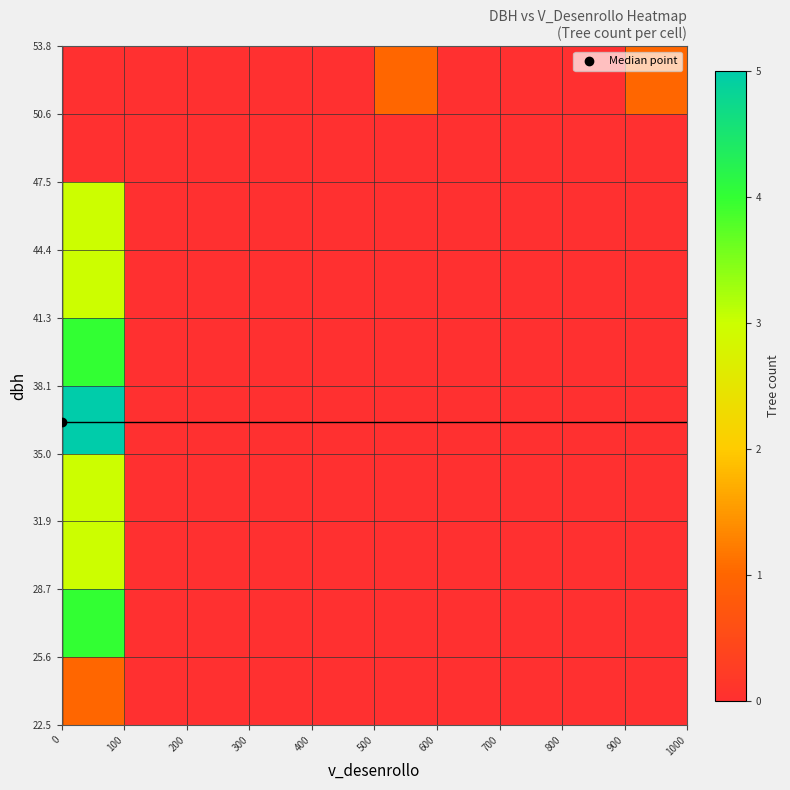

Reading right to left, what are all the values shown in this chart?

row_0: 900=0	800=0	700=0	600=0	500=0	400=0	300=0	200=0	100=0	0=1
row_1: 900=0	800=0	700=0	600=0	500=0	400=0	300=0	200=0	100=0	0=4
row_2: 900=0	800=0	700=0	600=0	500=0	400=0	300=0	200=0	100=0	0=3
row_3: 900=0	800=0	700=0	600=0	500=0	400=0	300=0	200=0	100=0	0=3
row_4: 900=0	800=0	700=0	600=0	500=0	400=0	300=0	200=0	100=0	0=5
row_5: 900=0	800=0	700=0	600=0	500=0	400=0	300=0	200=0	100=0	0=4
row_6: 900=0	800=0	700=0	600=0	500=0	400=0	300=0	200=0	100=0	0=3
row_7: 900=0	800=0	700=0	600=0	500=0	400=0	300=0	200=0	100=0	0=3
row_8: 900=0	800=0	700=0	600=0	500=0	400=0	300=0	200=0	100=0	0=0
row_9: 900=1	800=0	700=0	600=0	500=1	400=0	300=0	200=0	100=0	0=0